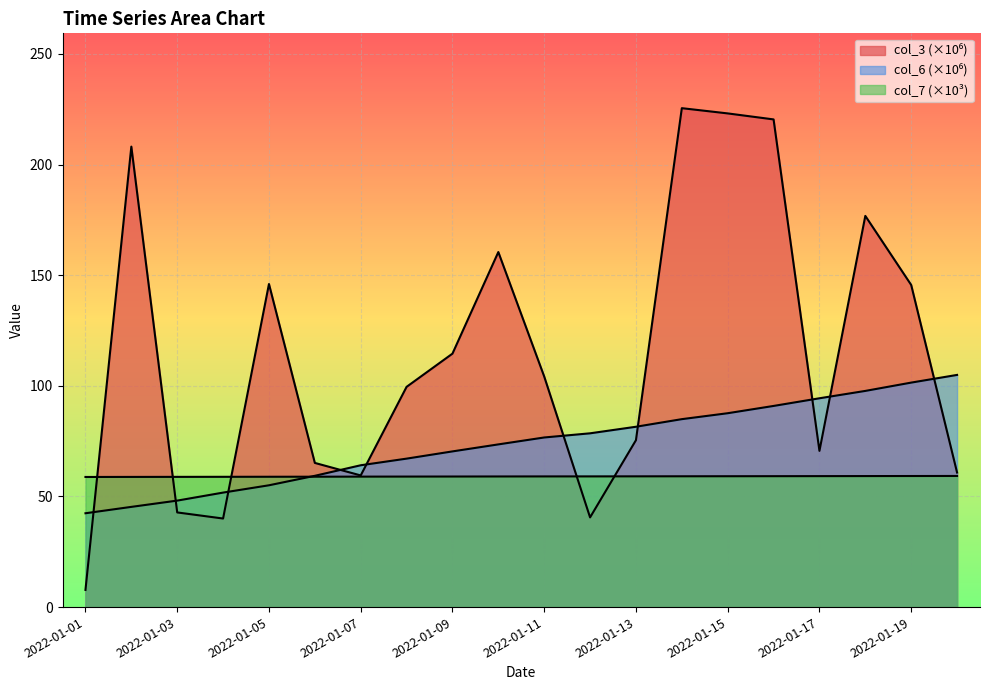

Is it true that col_6 equals 77.2 at 2022-01-05?

False